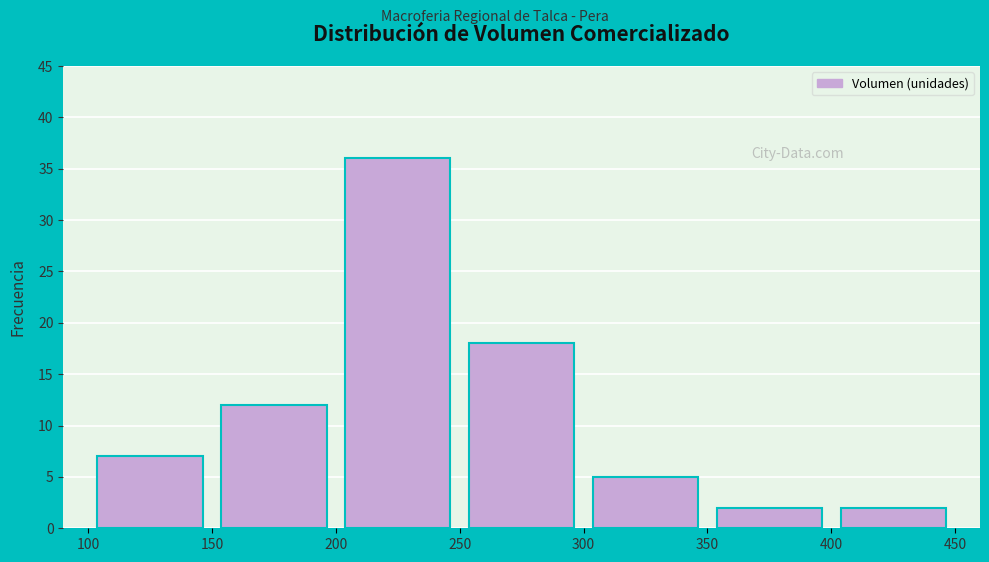

What is the height of the bar covering 400 to 450 on the x-axis? The values are not printed on the chart, so give them approximately, as read against the axis.

2